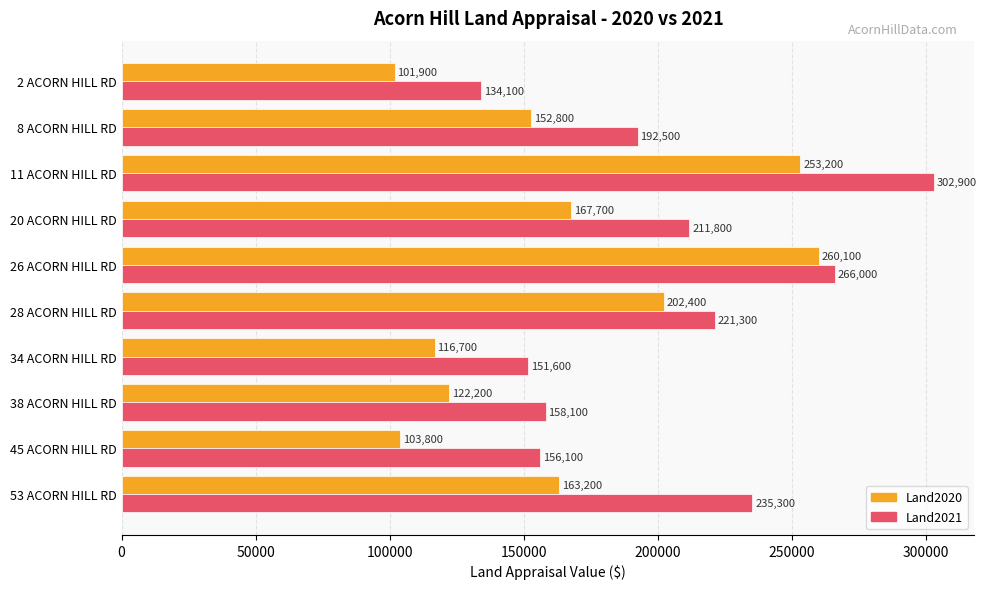

What are all the series names shown in the legend?

Land2020, Land2021